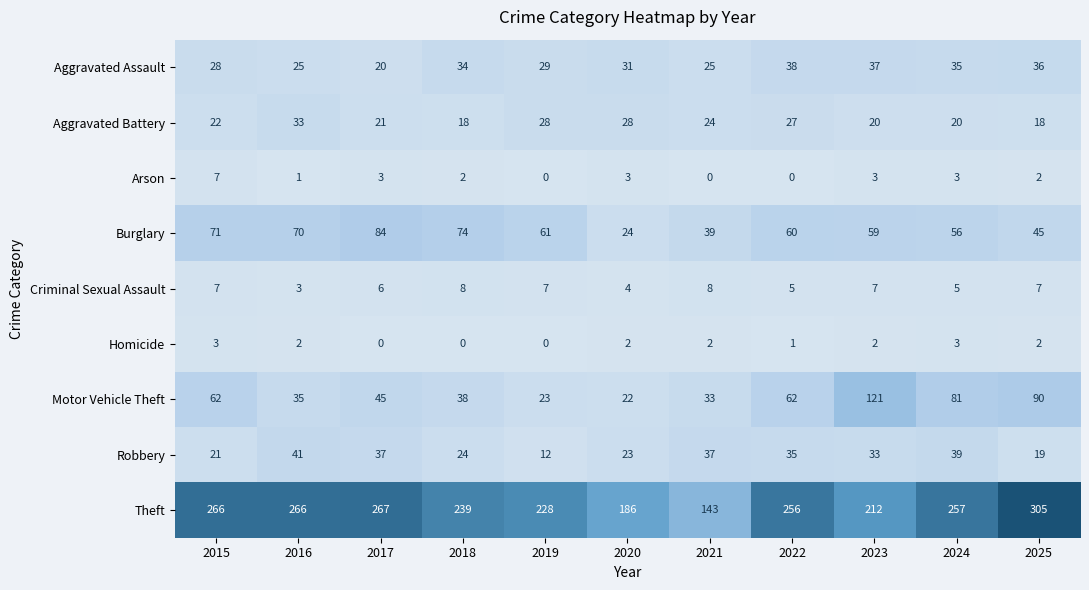

List the labels in order of Burglary value, smallest first.

2020, 2021, 2025, 2024, 2023, 2022, 2019, 2016, 2015, 2018, 2017